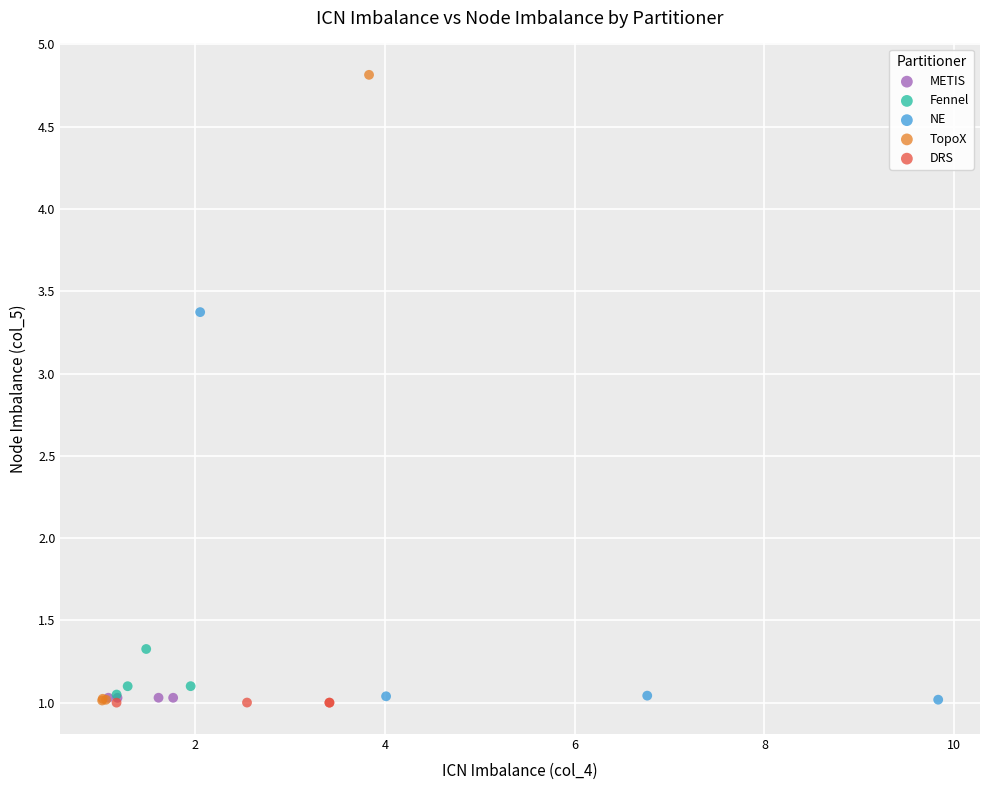

What are all the series names shown in the legend?

METIS, Fennel, NE, TopoX, DRS